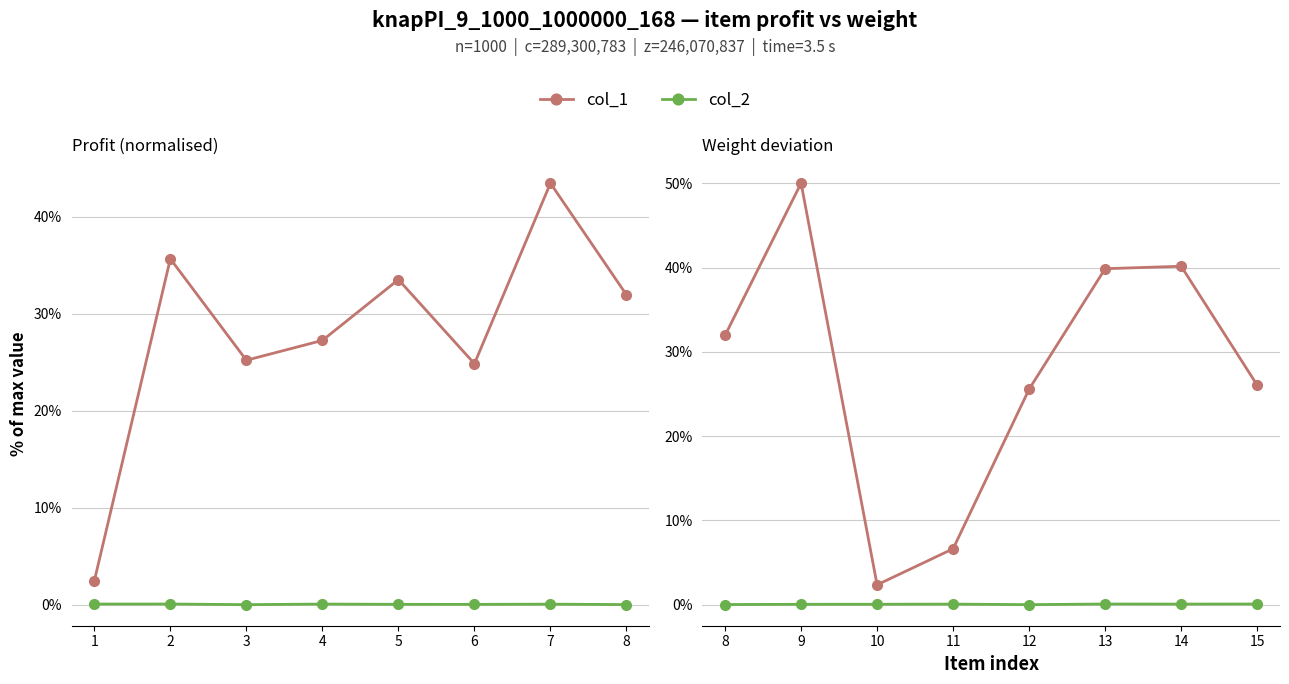

List the series in order of their peak value, highest first.

col_1, col_2